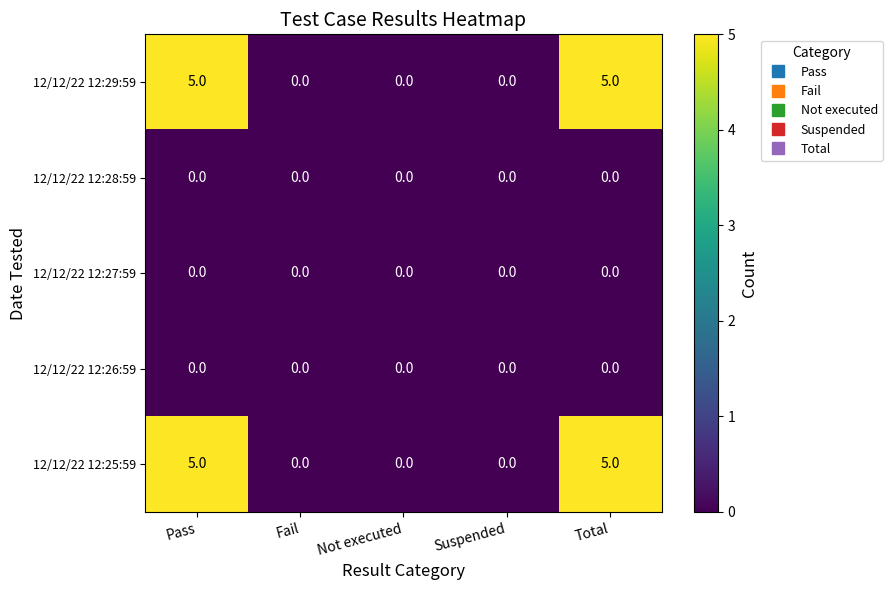

Reading left to right, transcribe all the data shown in this chart.

12/12/22 12:29:59: Pass=5	Fail=0	Not executed=0	Suspended=0	Total=5
12/12/22 12:28:59: Pass=0	Fail=0	Not executed=0	Suspended=0	Total=0
12/12/22 12:27:59: Pass=0	Fail=0	Not executed=0	Suspended=0	Total=0
12/12/22 12:26:59: Pass=0	Fail=0	Not executed=0	Suspended=0	Total=0
12/12/22 12:25:59: Pass=5	Fail=0	Not executed=0	Suspended=0	Total=5